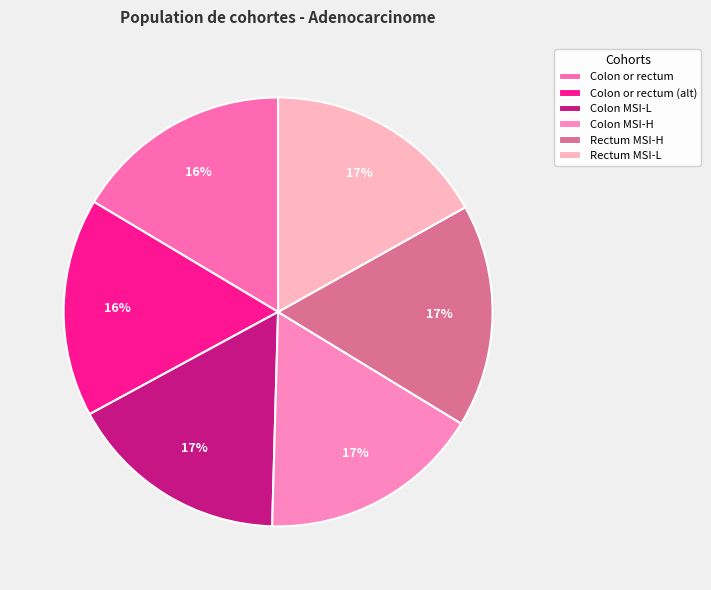

How many slices are in this pie chart?

6